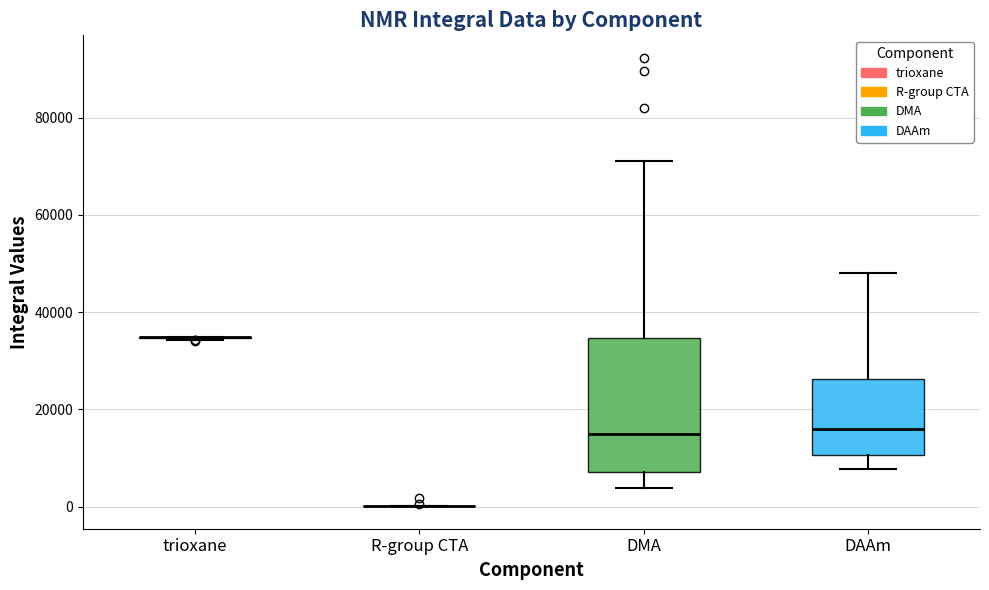

Which box is the tallest, from its lower edge to its upper edge?

DMA